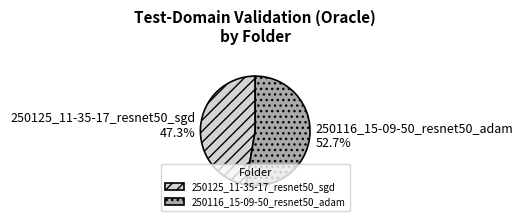

What percentage do 250125_11-35-17_resnet50_sgd and 250116_15-09-50_resnet50_adam together represent?

100.0%